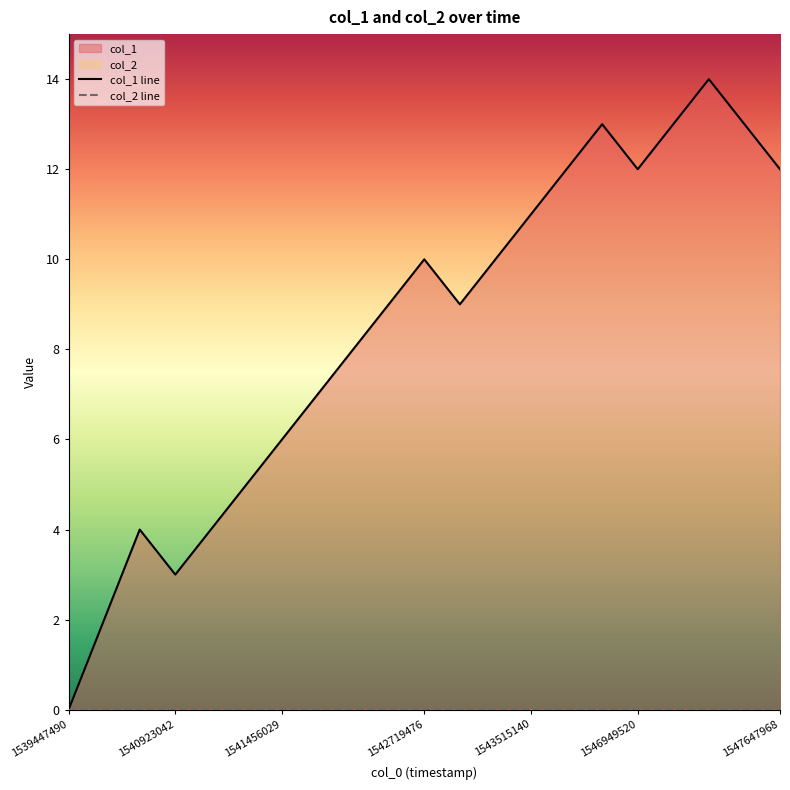

How many lines are shown in the chart?

2